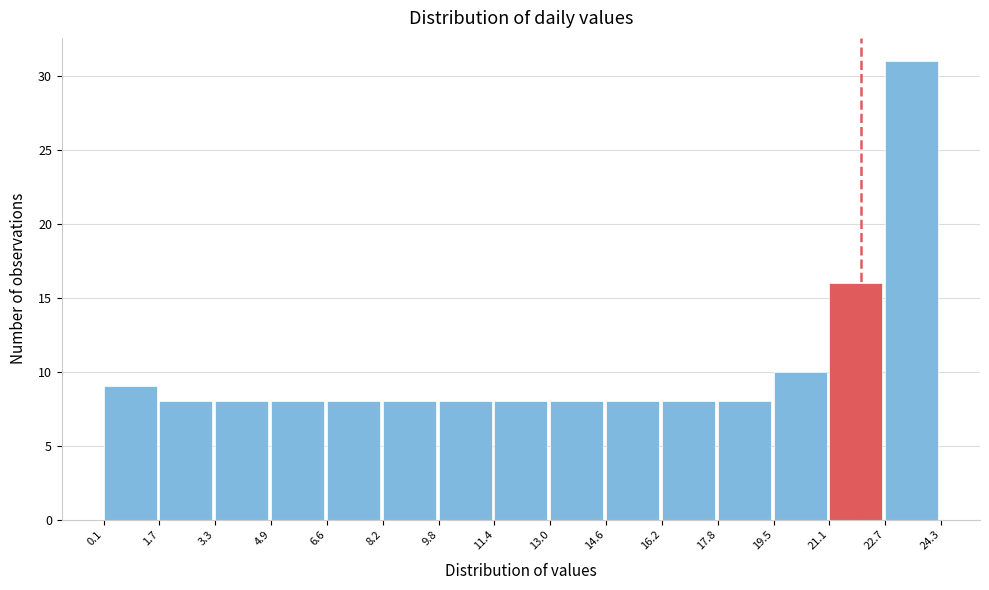

Reading left to right, transcribe this chart: for each bar, give the range it covers on the x-axis and its height. The values are not printed on the chart, so give them approximately, as read against the axis.

0.1 to 1.7: 9
1.7 to 3.3: 8
3.3 to 4.9: 8
4.9 to 6.6: 8
6.6 to 8.2: 8
8.2 to 9.8: 8
9.8 to 11.4: 8
11.4 to 13.0: 8
13.0 to 14.6: 8
14.6 to 16.2: 8
16.2 to 17.8: 8
17.8 to 19.5: 8
19.5 to 21.1: 10
21.1 to 22.7: 16
22.7 to 24.3: 31